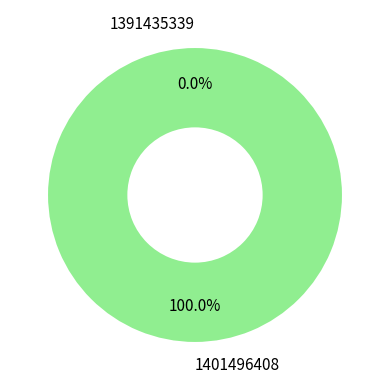

To the nearest percent, what percentage of the pie is 1401496408?

100%